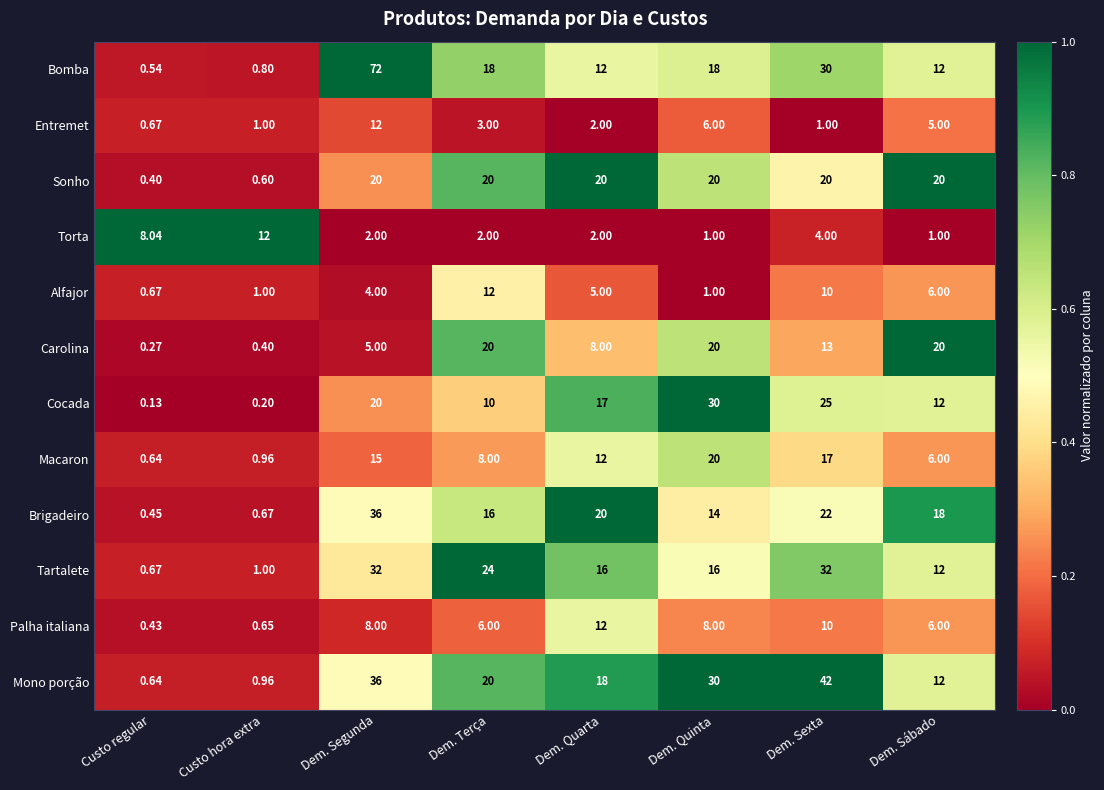

Where is Cocada nearest to the value 15?

Dem. Quarta